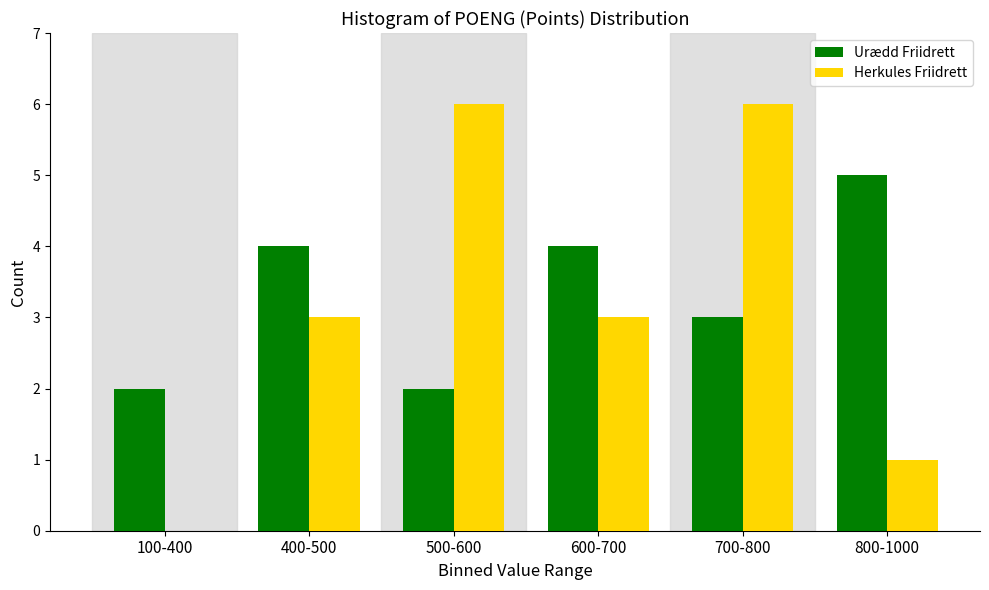

Reading right to left, list all the values displayed in this chart.

Urædd Friidrett: 800-1000=5	700-800=3	600-700=4	500-600=2	400-500=4	100-400=2
Herkules Friidrett: 800-1000=1	700-800=6	600-700=3	500-600=6	400-500=3	100-400=0